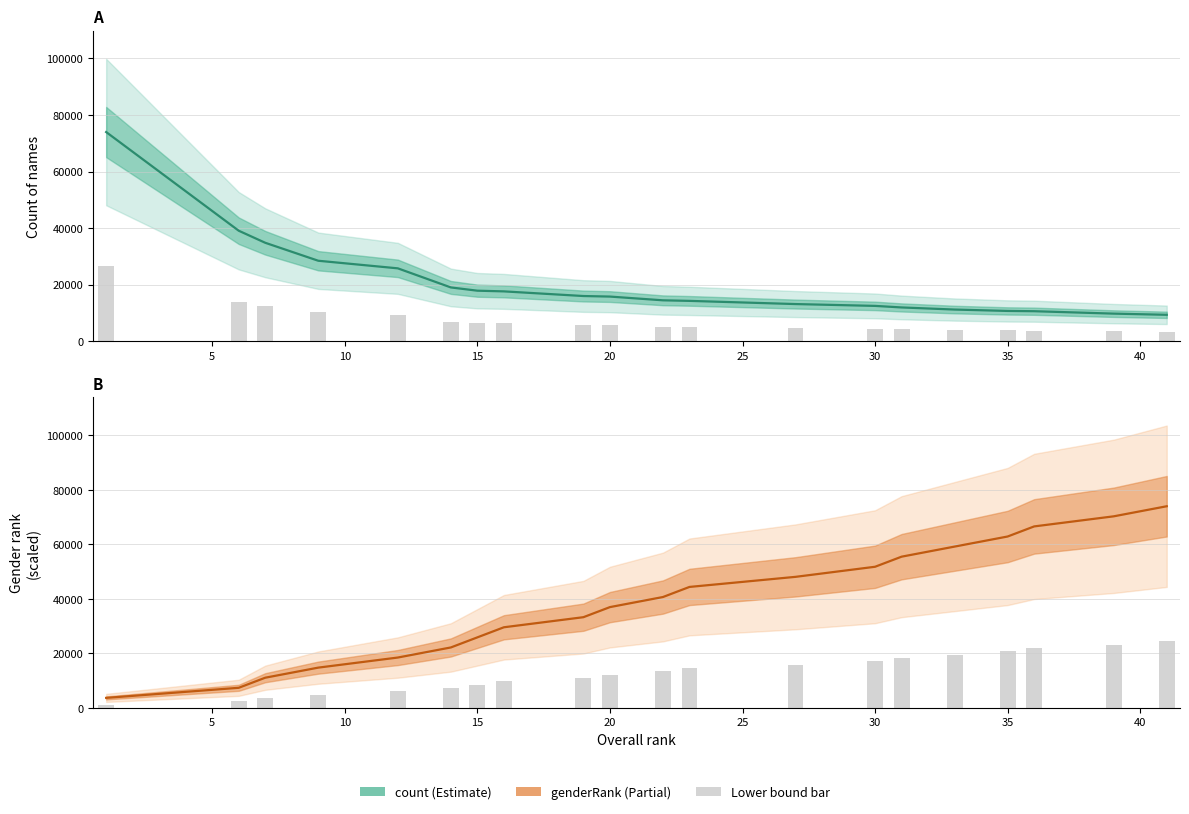

True or false: count bar has a value of 9181.2 at 11.

False